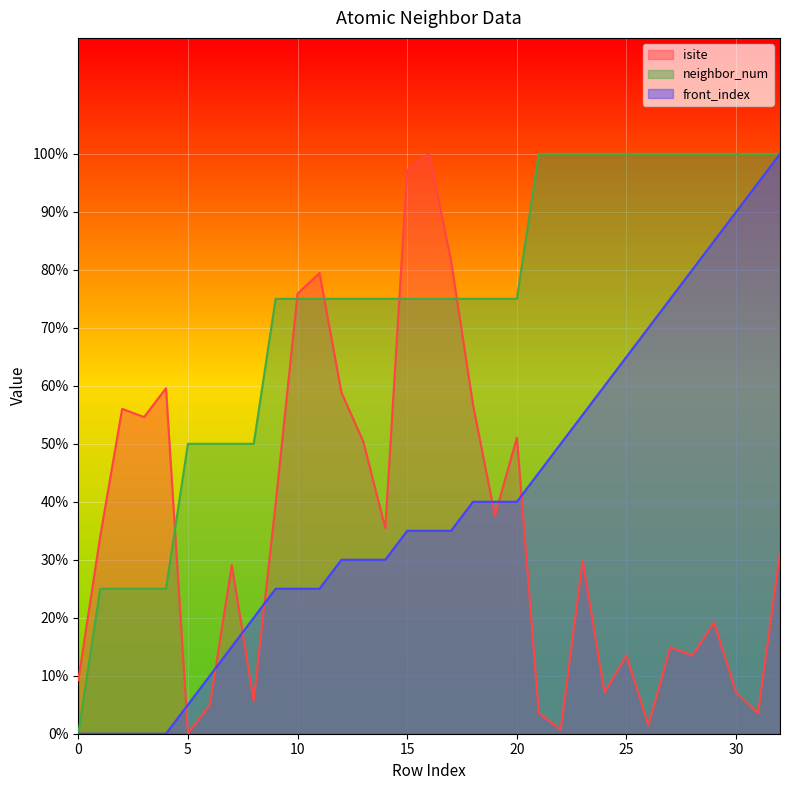

Which series has the largest total across all categories?

neighbor_num